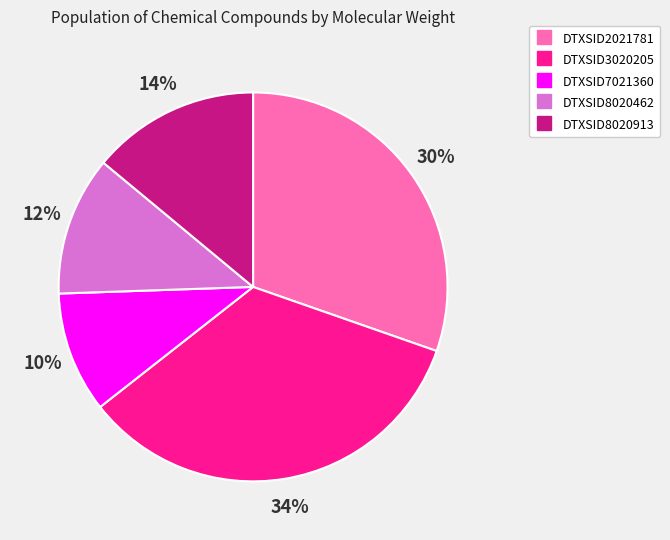

True or false: DTXSID8020913 accounts for 1% of the total.

False